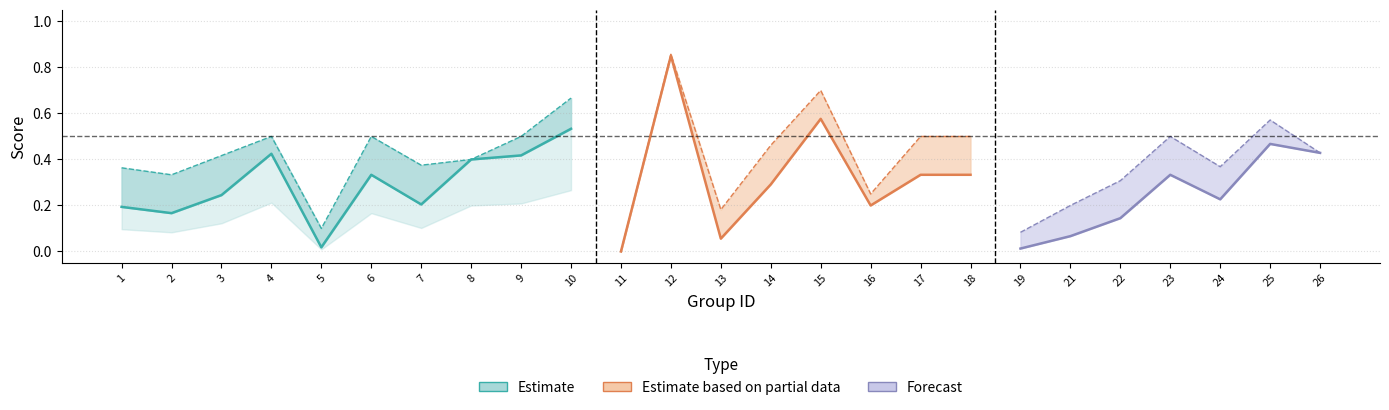

Where is the first local minimum for f1?

2